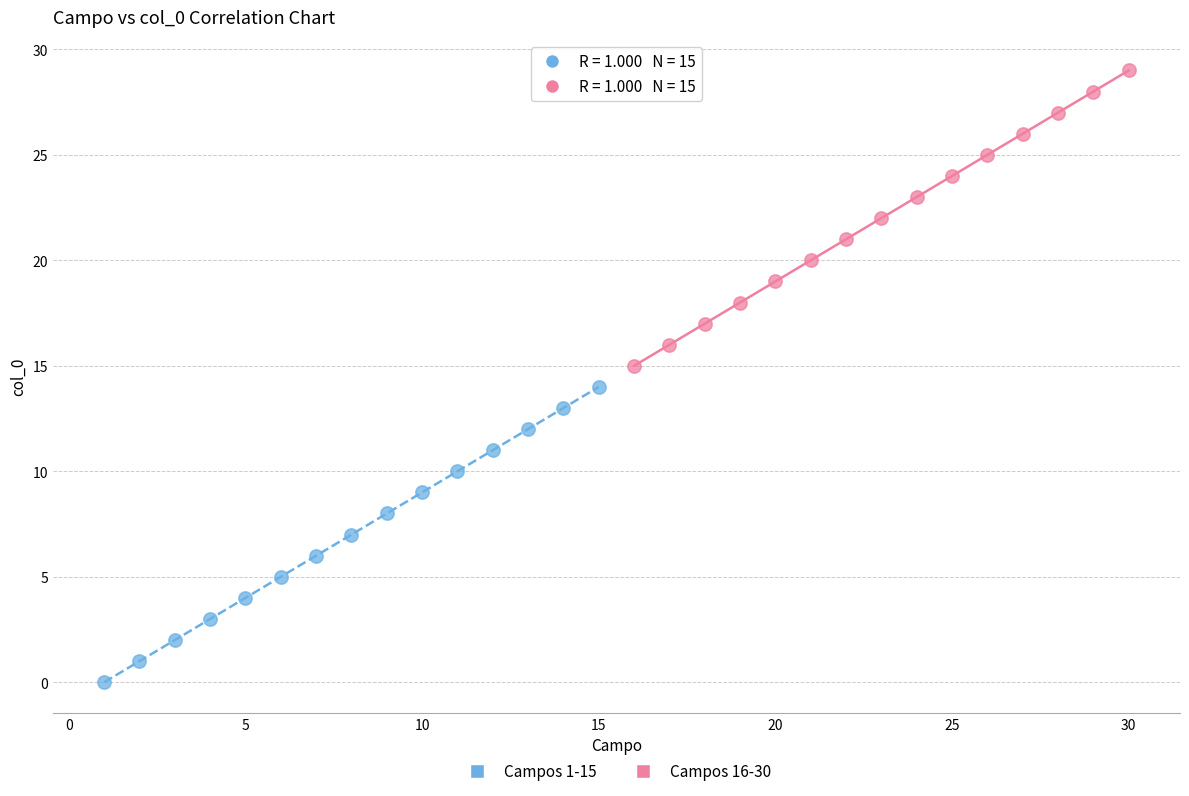

Which series contains the lowest Y value?

Campos 1-15